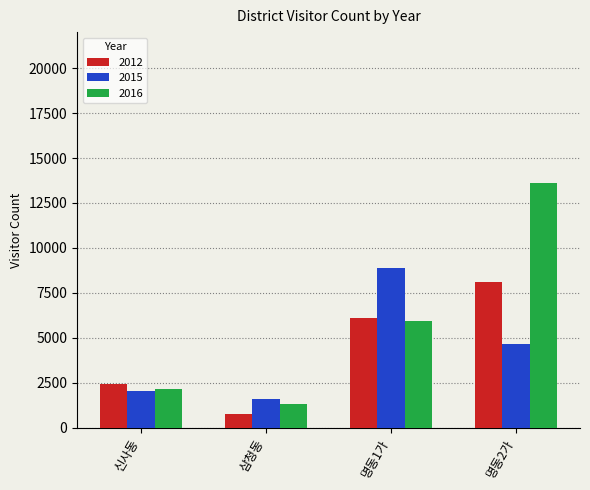

Is the value of 2015 at 신사동 greater than the value of 2016 at 명동1가?

No